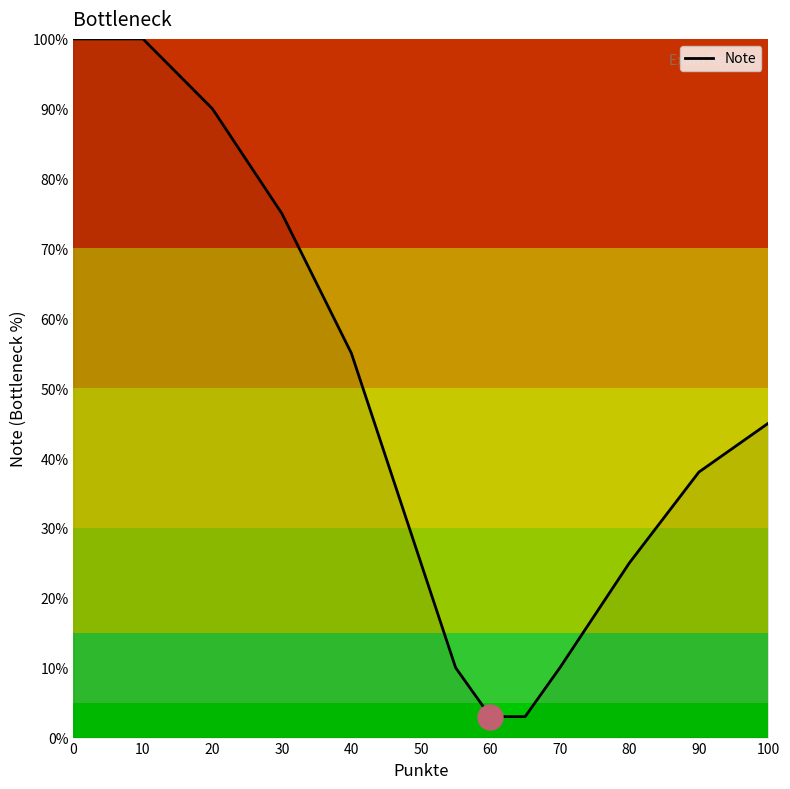

What is the difference between the maximum and minimum values?

97